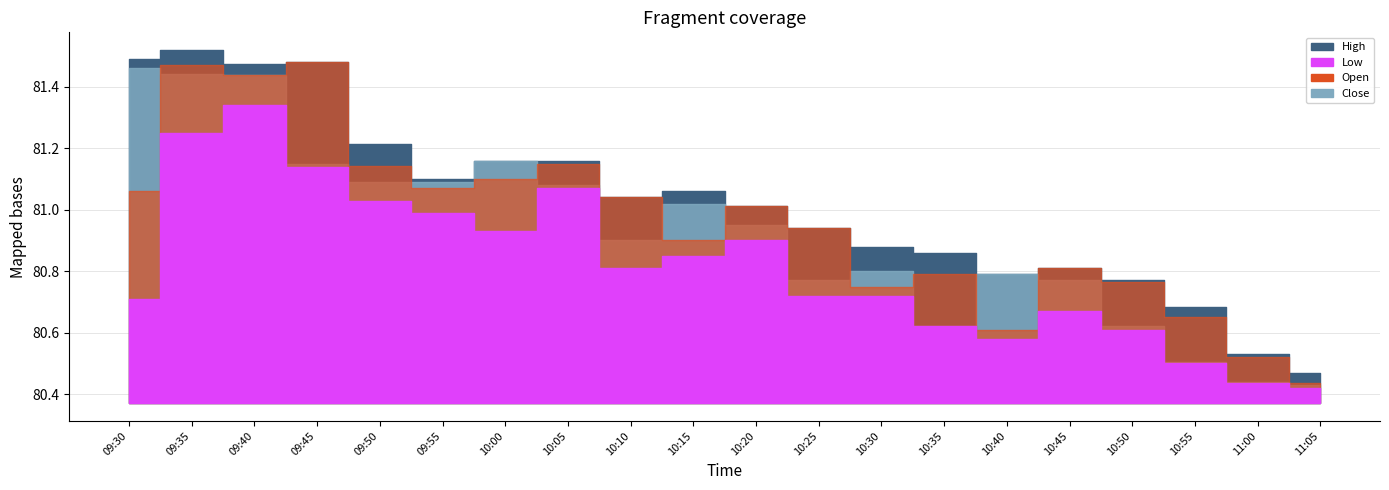

Between 10:20 and 10:50, which is larger?

10:20